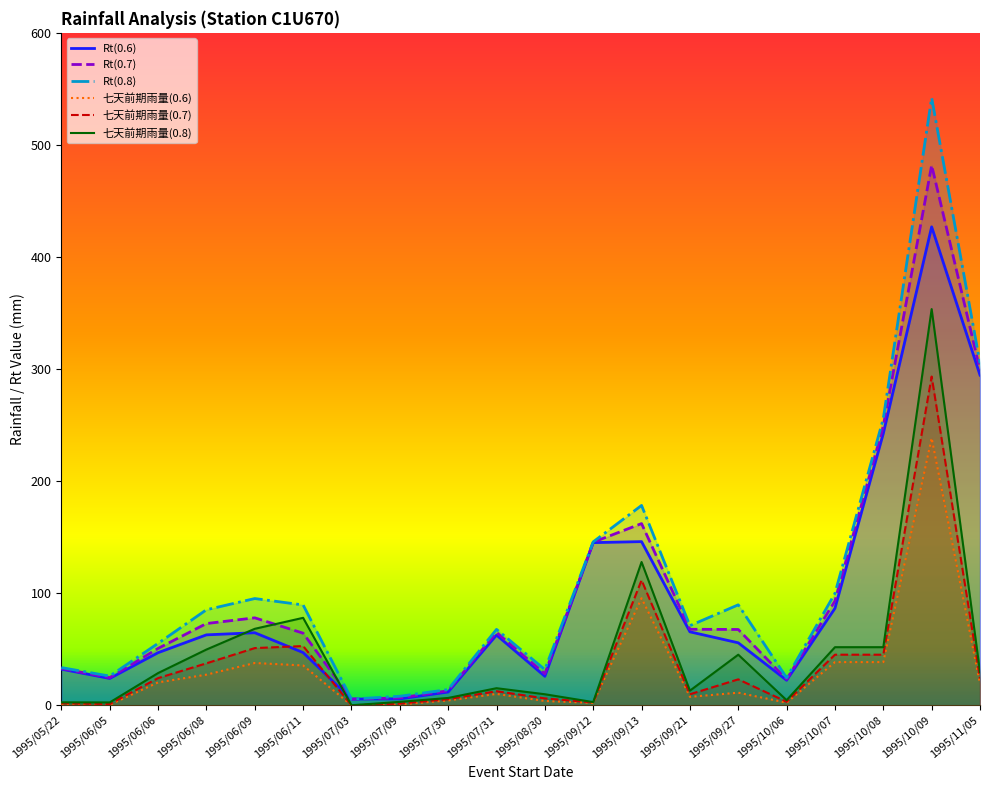

Which label corresponds to the largest value in the chart?

1995/10/09